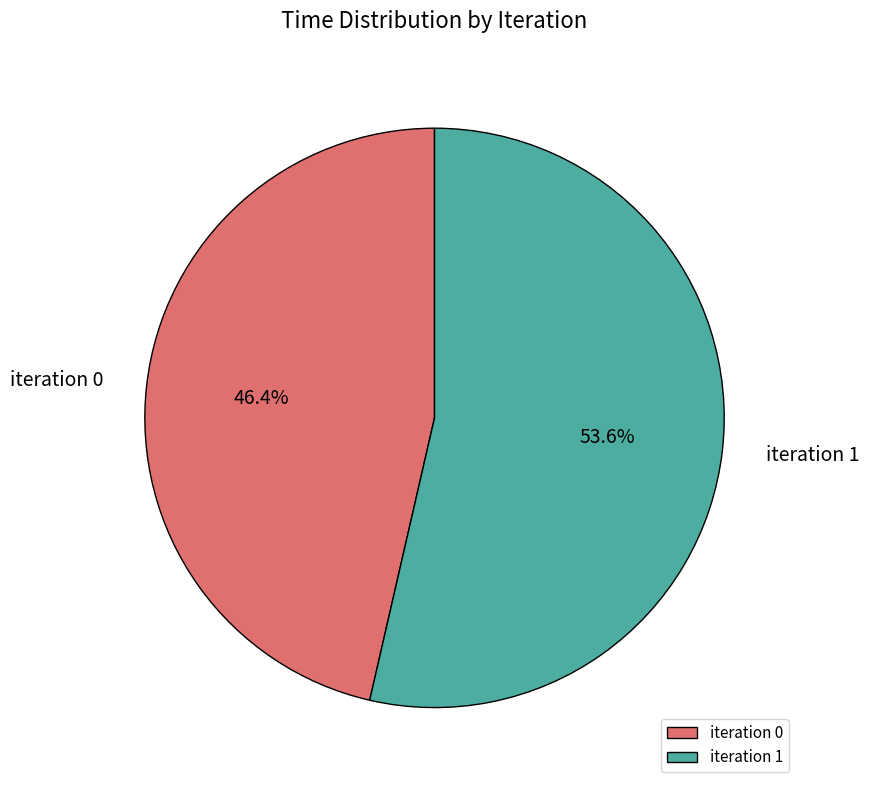

Which category accounts for the majority?

iteration 1